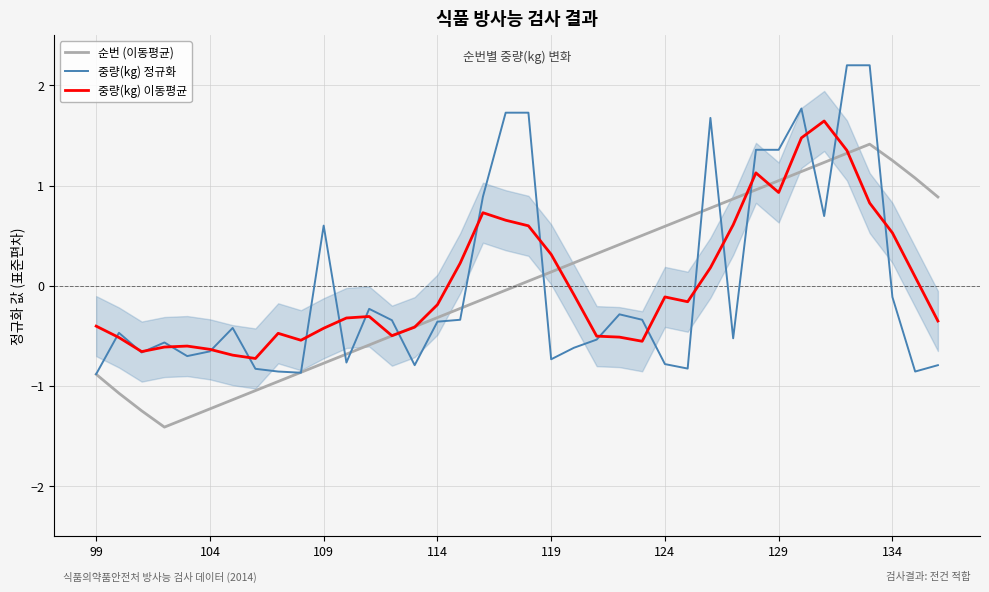

How many values in the 중량(kg) 이동평균 series exceed 0?

15